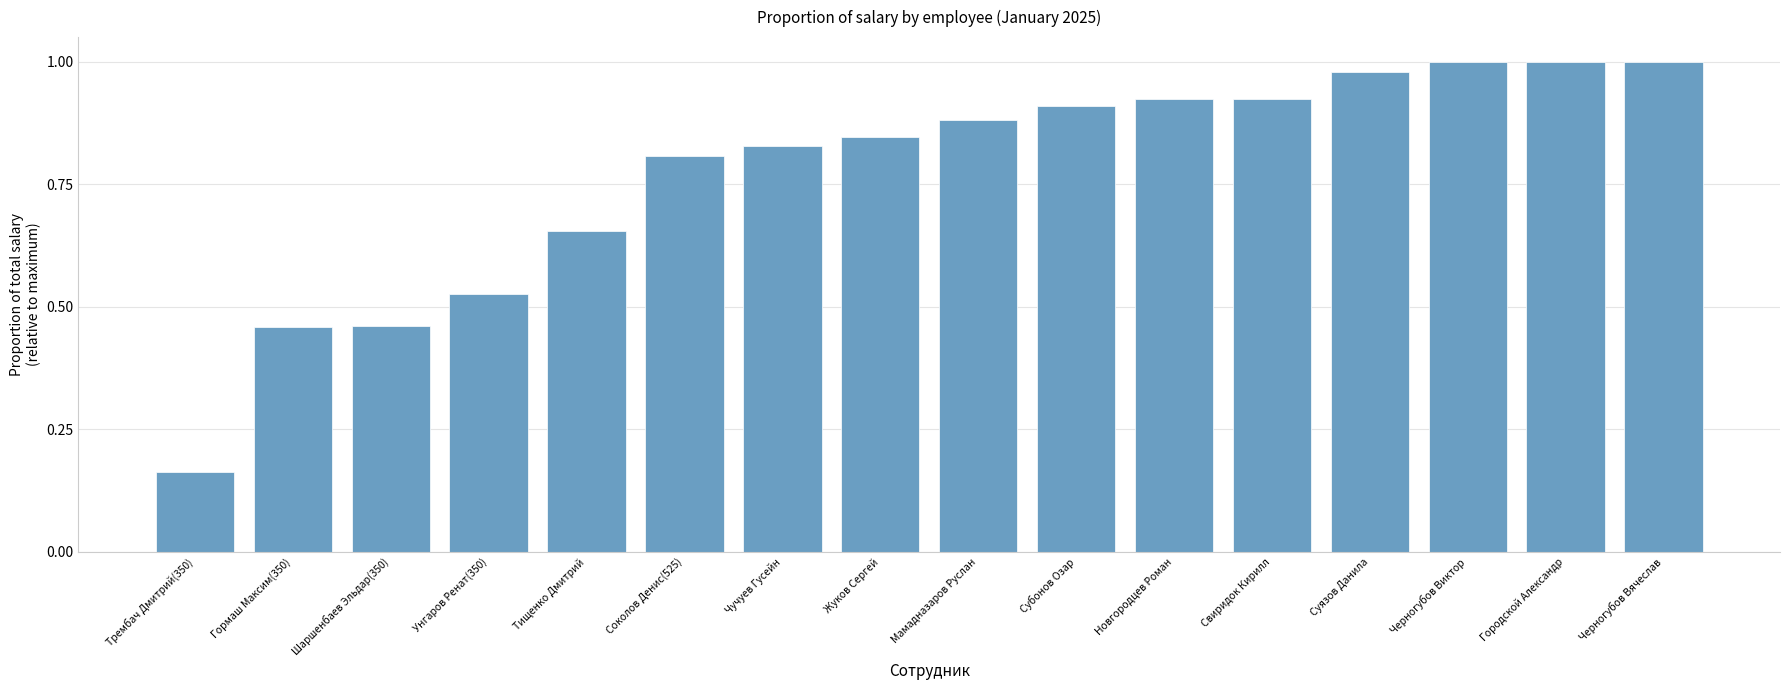

The value at Соколов Денис(525) is 0.8. True or false?

True